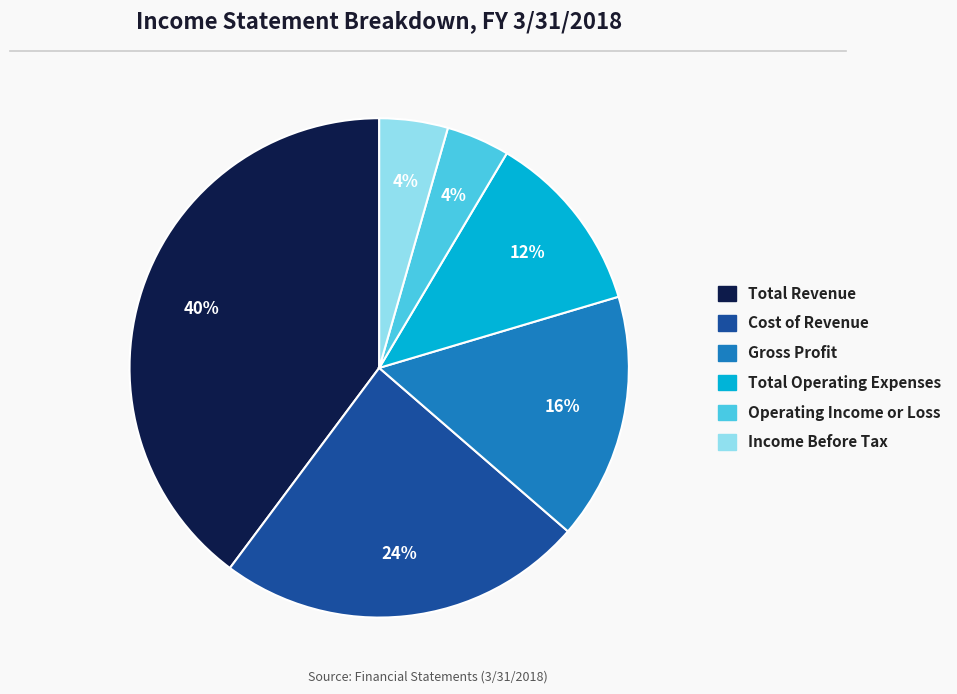

Which has a higher value, Income Before Tax or Gross Profit?

Gross Profit